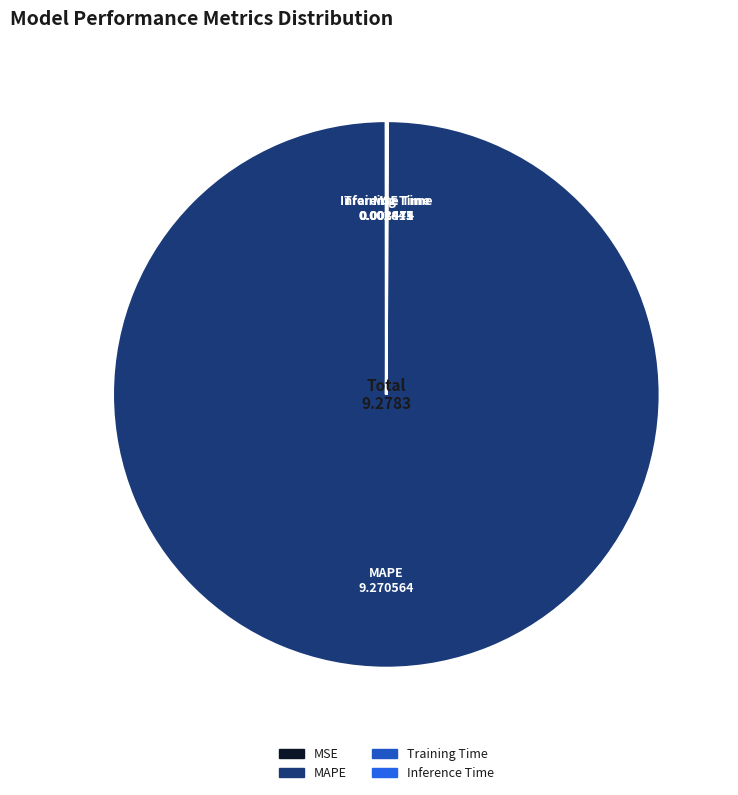

True or false: MAPE accounts for 100% of the total.

True